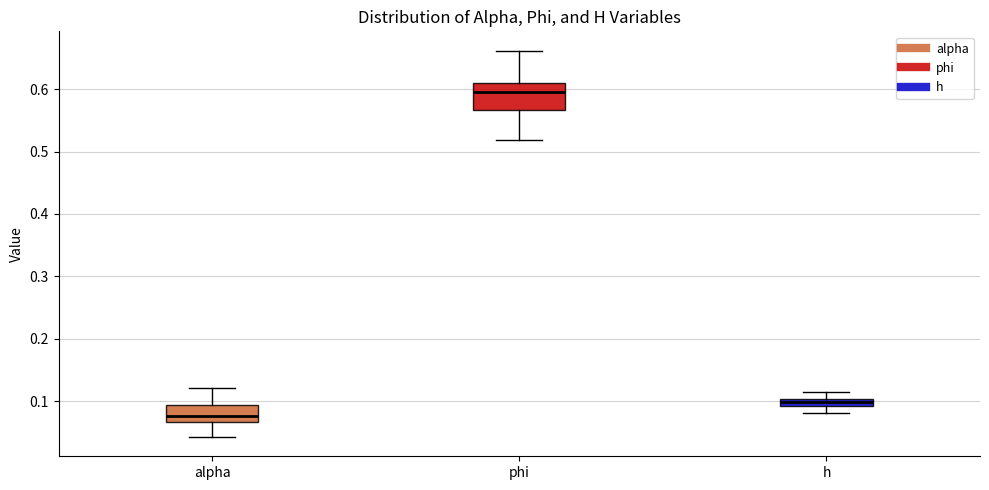

Where does the lower whisker of the box for phi end on the y-axis? The values are not printed on the chart, so give them approximately, as read against the axis.

0.52